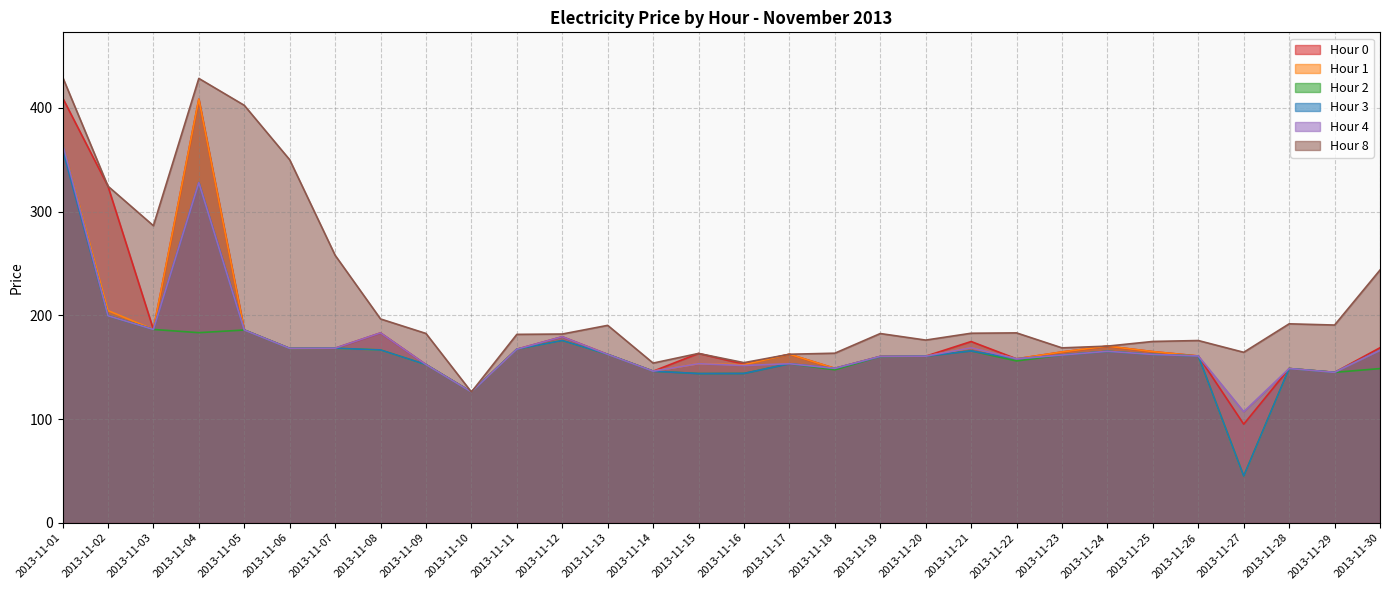

List the series in order of their peak value, highest first.

Hour 8, Hour 0, Hour 1, Hour 4, Hour 2, Hour 3